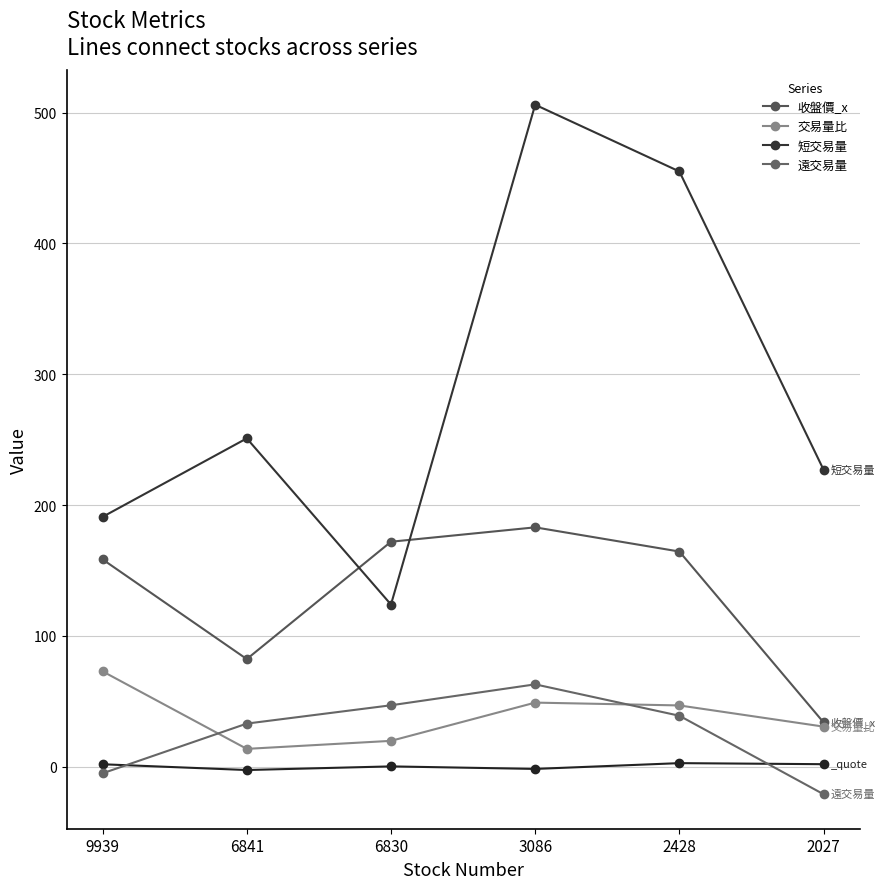

What is the difference between the maximum and minimum values in the 短交易量 series?

382.0